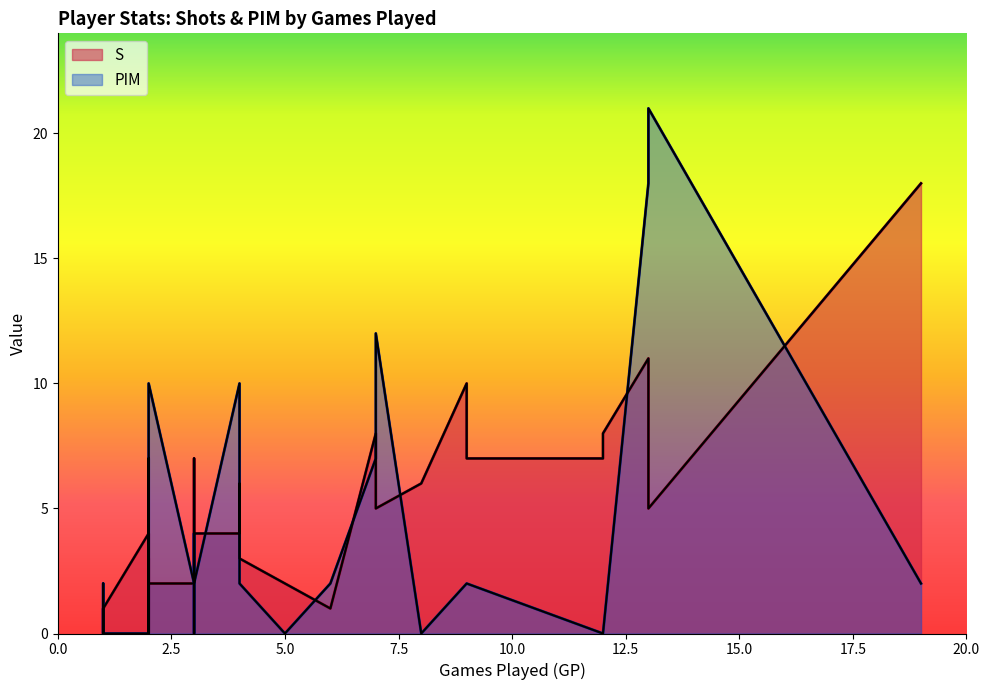

What is the value of the PIM point at the 29th from the left?

2